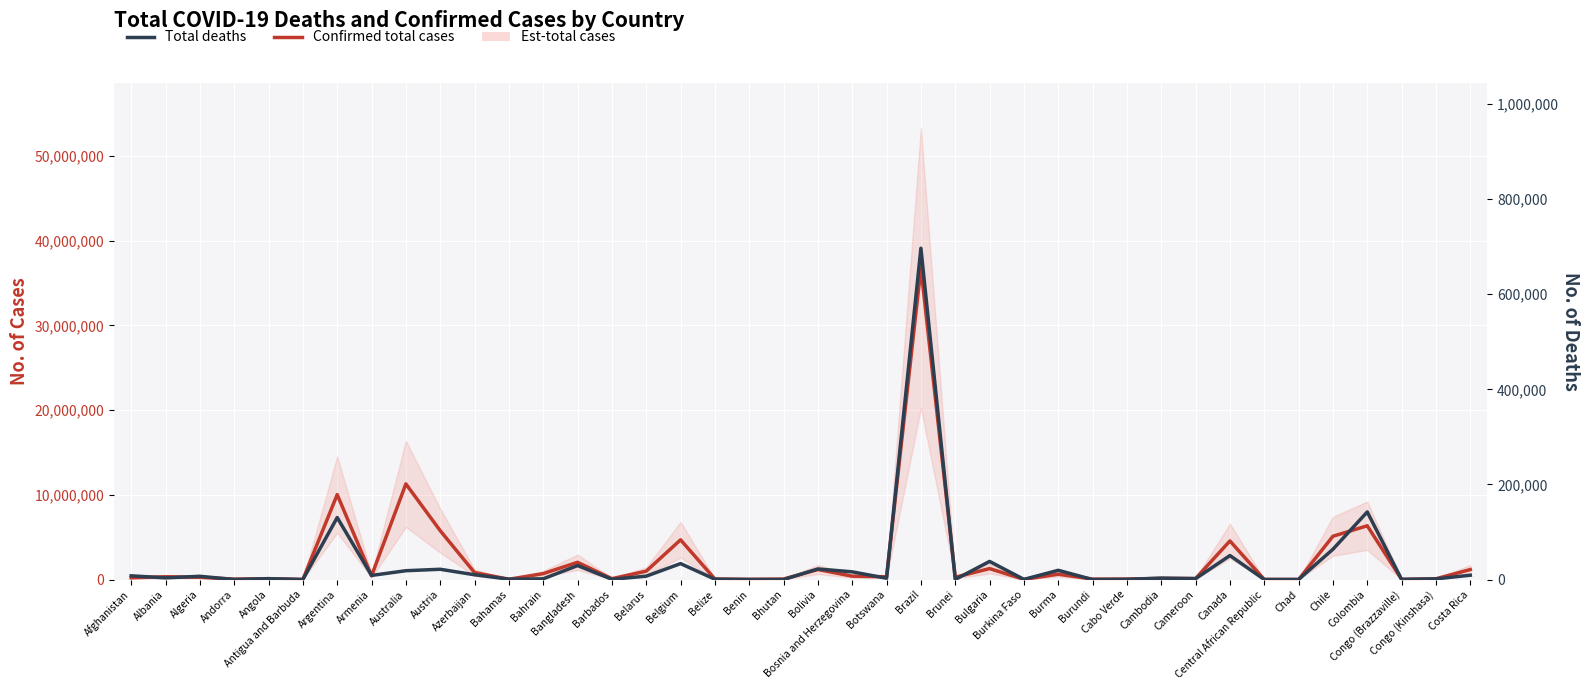

True or false: Total deaths and Confirmed total cases intersect in this chart.

False